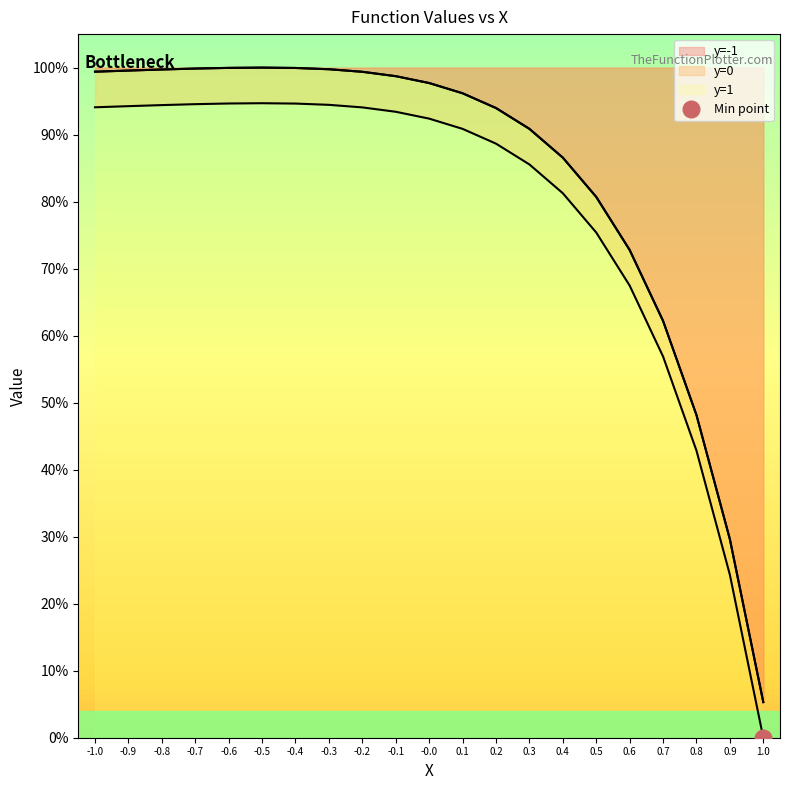

Rank the series at 1.0 from highest to lowest value.

y=-1, y=1, y=0